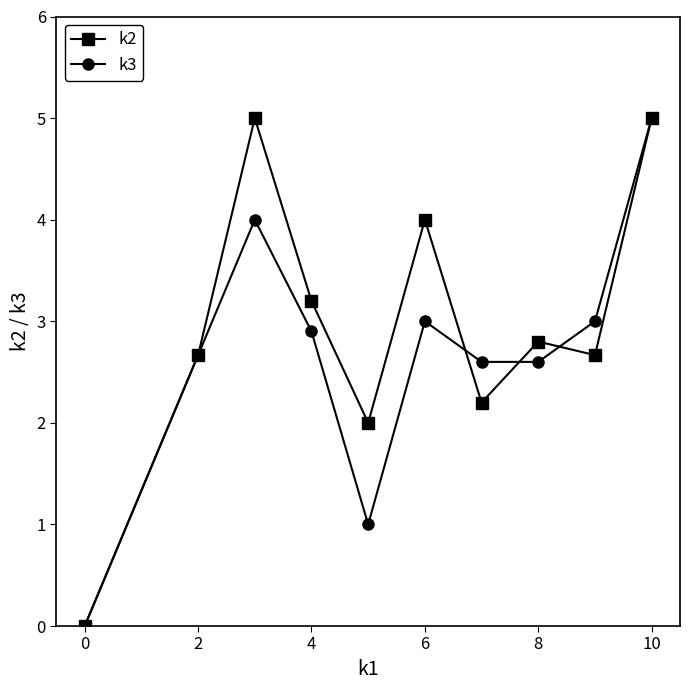

True or false: k2 has more than 0 interior local peaks.

True